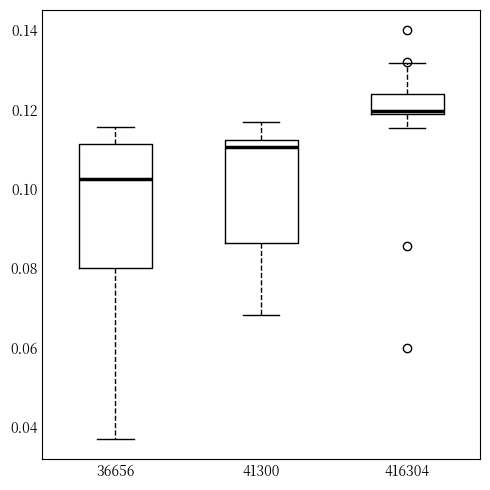

Reading left to right, read every box against the y-axis: the position of its median line, the range the box covers, and the ends of its whiskers. The values are not printed on the chart, so give them approximately, as read against the axis.

36656: median 0.102, box 0.080 to 0.112, whiskers 0.038 to 0.116
41300: median 0.110, box 0.086 to 0.112, whiskers 0.068 to 0.118
416304: median 0.120, box 0.118 to 0.124, whiskers 0.116 to 0.132